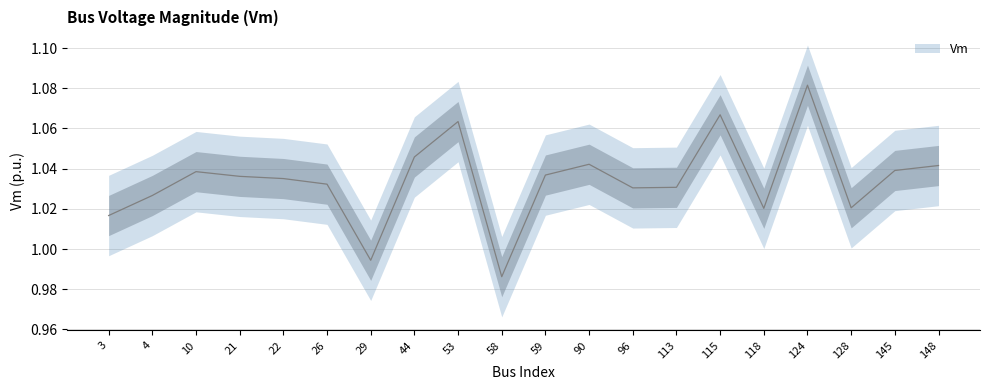

Reading left to right, what are all the values shown in this chart?

3=1.0	4=1.0	10=1.0	21=1.0	22=1.0	26=1.0	29=1.0	44=1.0	53=1.1	58=1.0	59=1.0	90=1.0	96=1.0	113=1.0	115=1.1	118=1.0	124=1.1	128=1.0	145=1.0	148=1.0